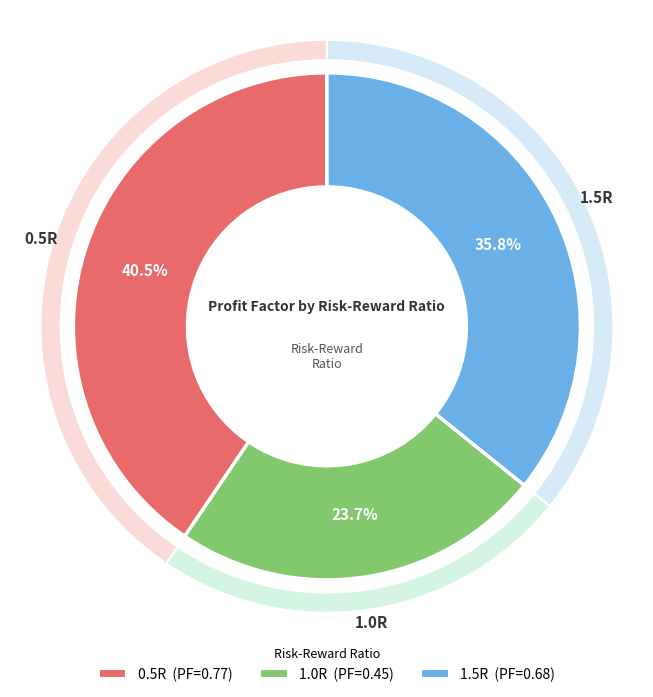

To the nearest percent, what percentage of the pie is 0.5R?

41%